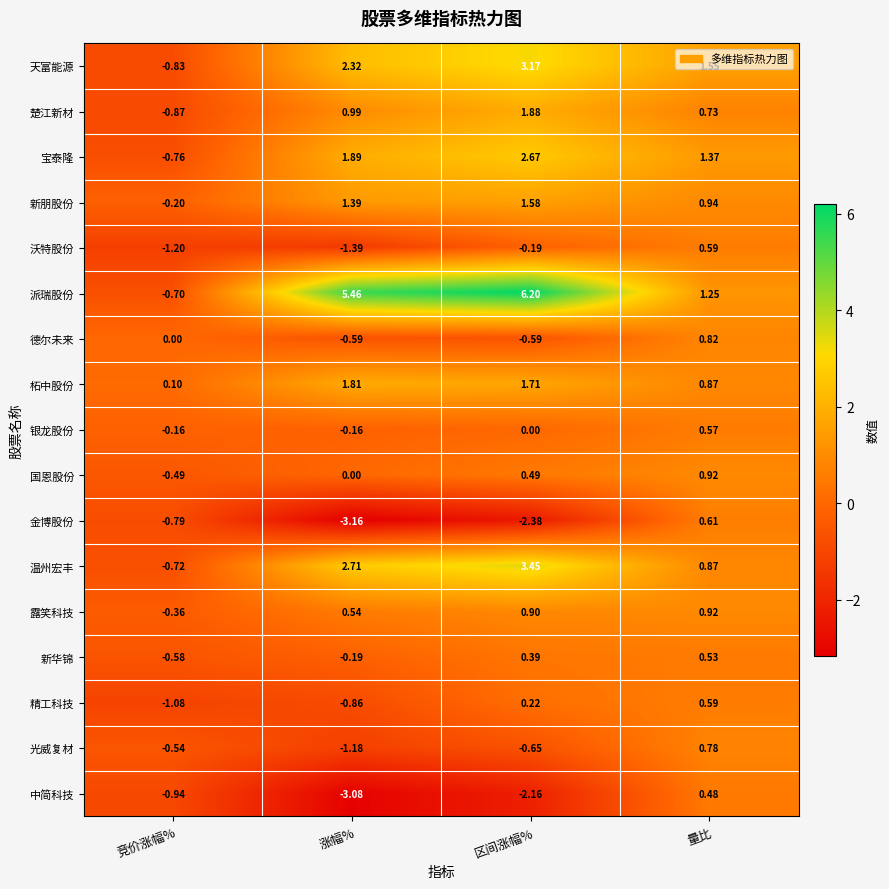

How many data points does each series have?

4